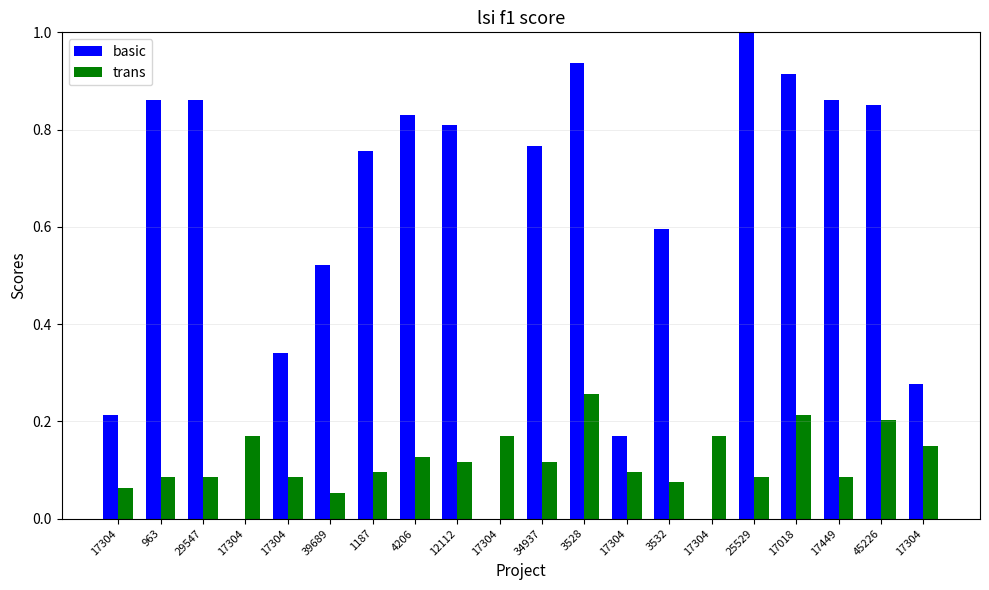

Reading right to left, list all the values displayed in this chart.

basic: 17304=0.3	45226=0.9	17449=0.9	17018=0.9	25529=1.0	17304=0.0	3532=0.6	17304=0.2	3528=0.9	34937=0.8	17304=0.0	12112=0.8	4206=0.8	1187=0.8	39689=0.5	17304=0.3	17304=0.0	29547=0.9	963=0.9	17304=0.2
char_7_y: 17304=0.1	45226=0.2	17449=0.1	17018=0.2	25529=0.1	17304=0.2	3532=0.1	17304=0.1	3528=0.3	34937=0.1	17304=0.2	12112=0.1	4206=0.1	1187=0.1	39689=0.1	17304=0.1	17304=0.2	29547=0.1	963=0.1	17304=0.1